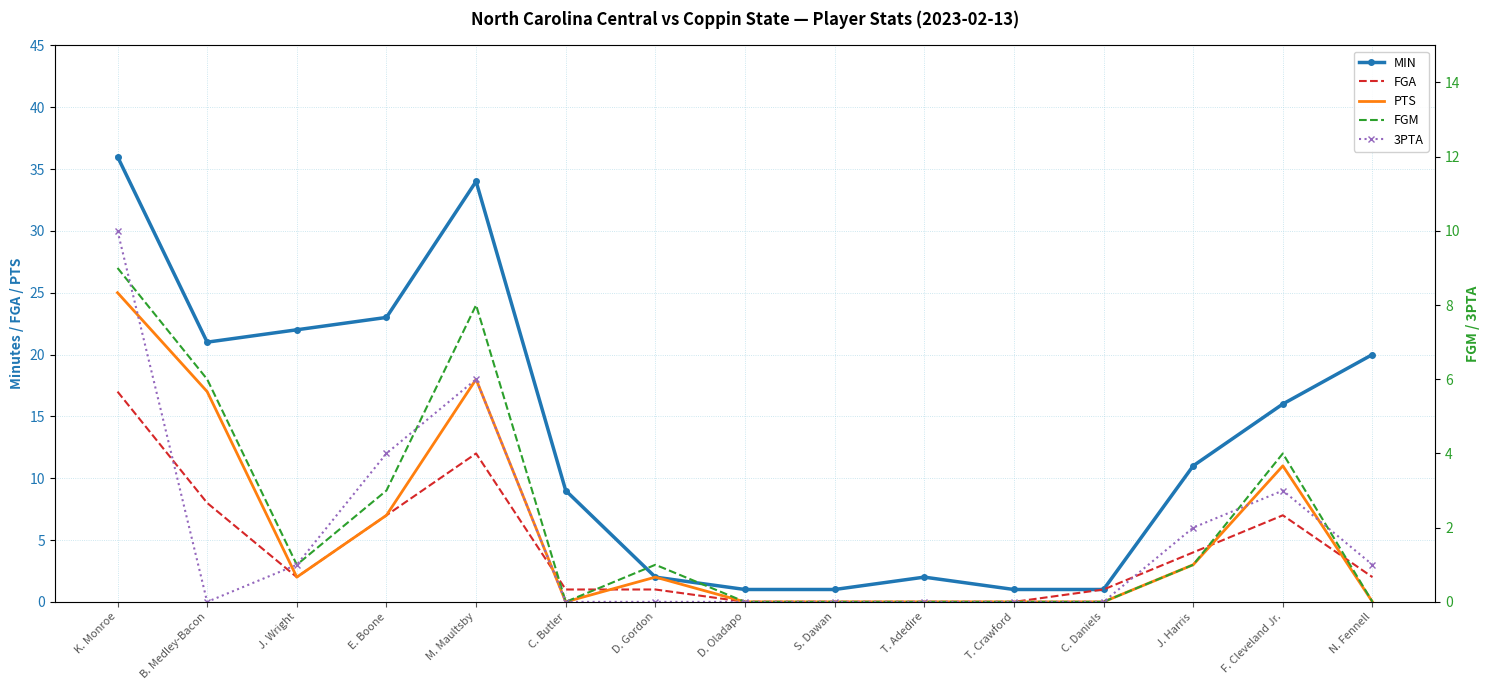

Reading right to left, extract all data points from this chart.

MIN: 20	16	11	1	1	2	1	1	2	9	34	23	22	21	36
FGA: 2	7	4	1	0	0	0	0	1	1	12	7	2	8	17
PTS: 0	11	3	0	0	0	0	0	2	0	18	7	2	17	25
FGM: 0	4	1	0	0	0	0	0	1	0	8	3	1	6	9
3PTA: 1	3	2	0	0	0	0	0	0	0	6	4	1	0	10